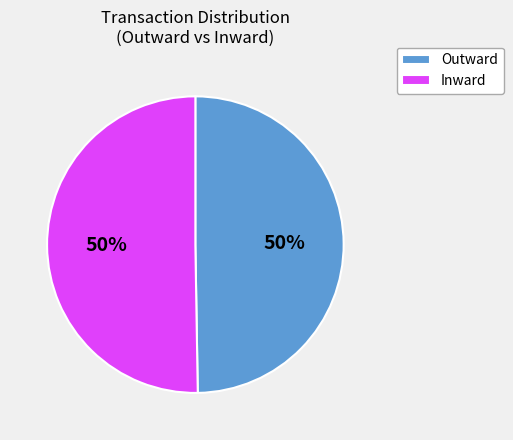

How many segments does this pie chart have?

2